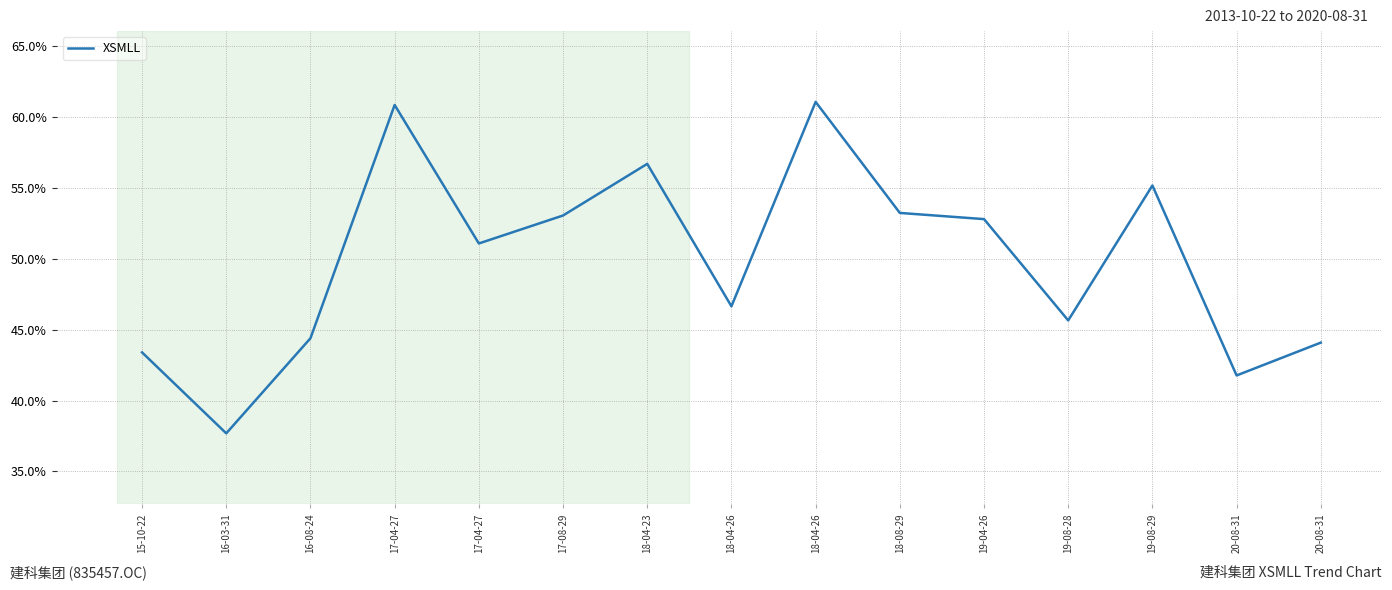

How many lines are shown in the chart?

1